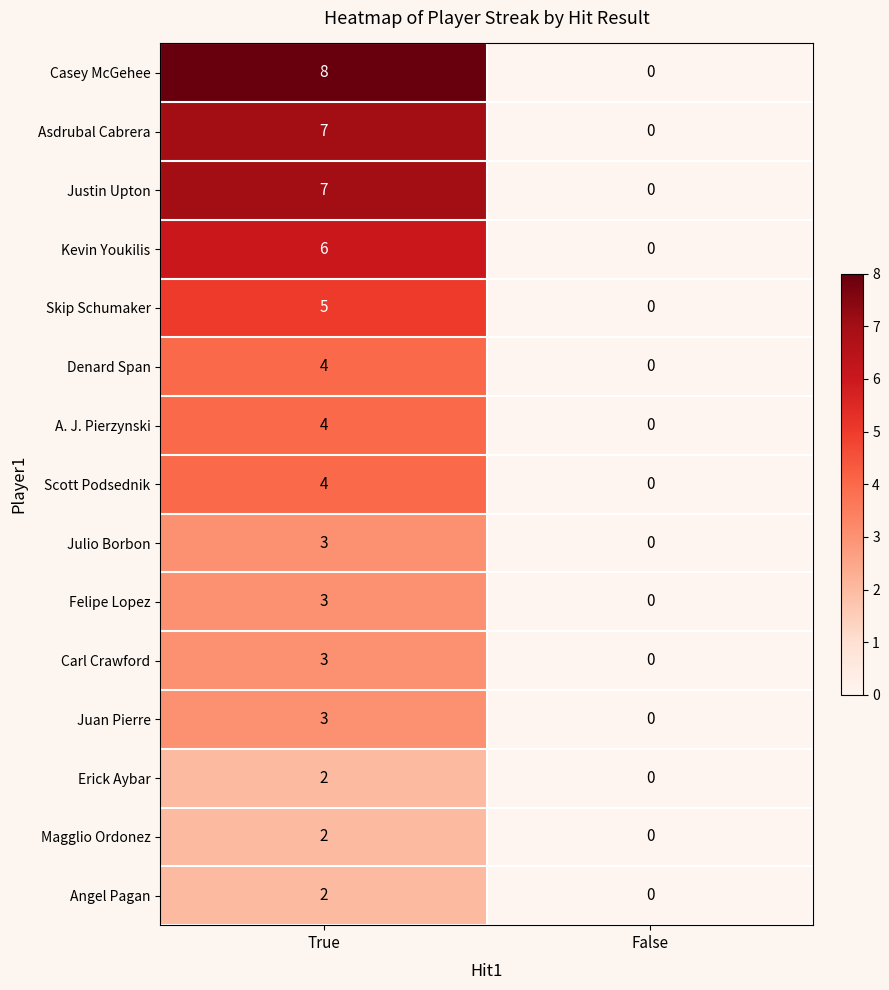

The value of Casey McGehee at False is 0. True or false?

True